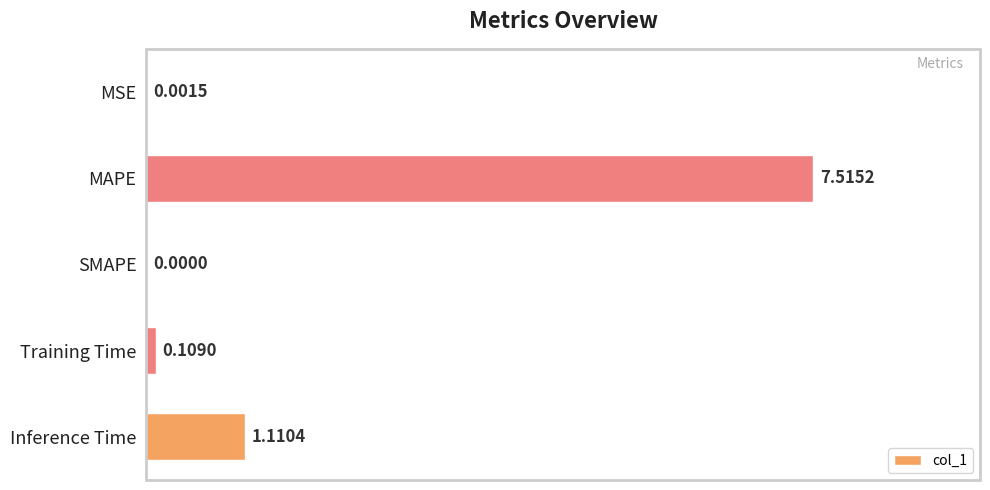

What is the sum of all values?

8.7